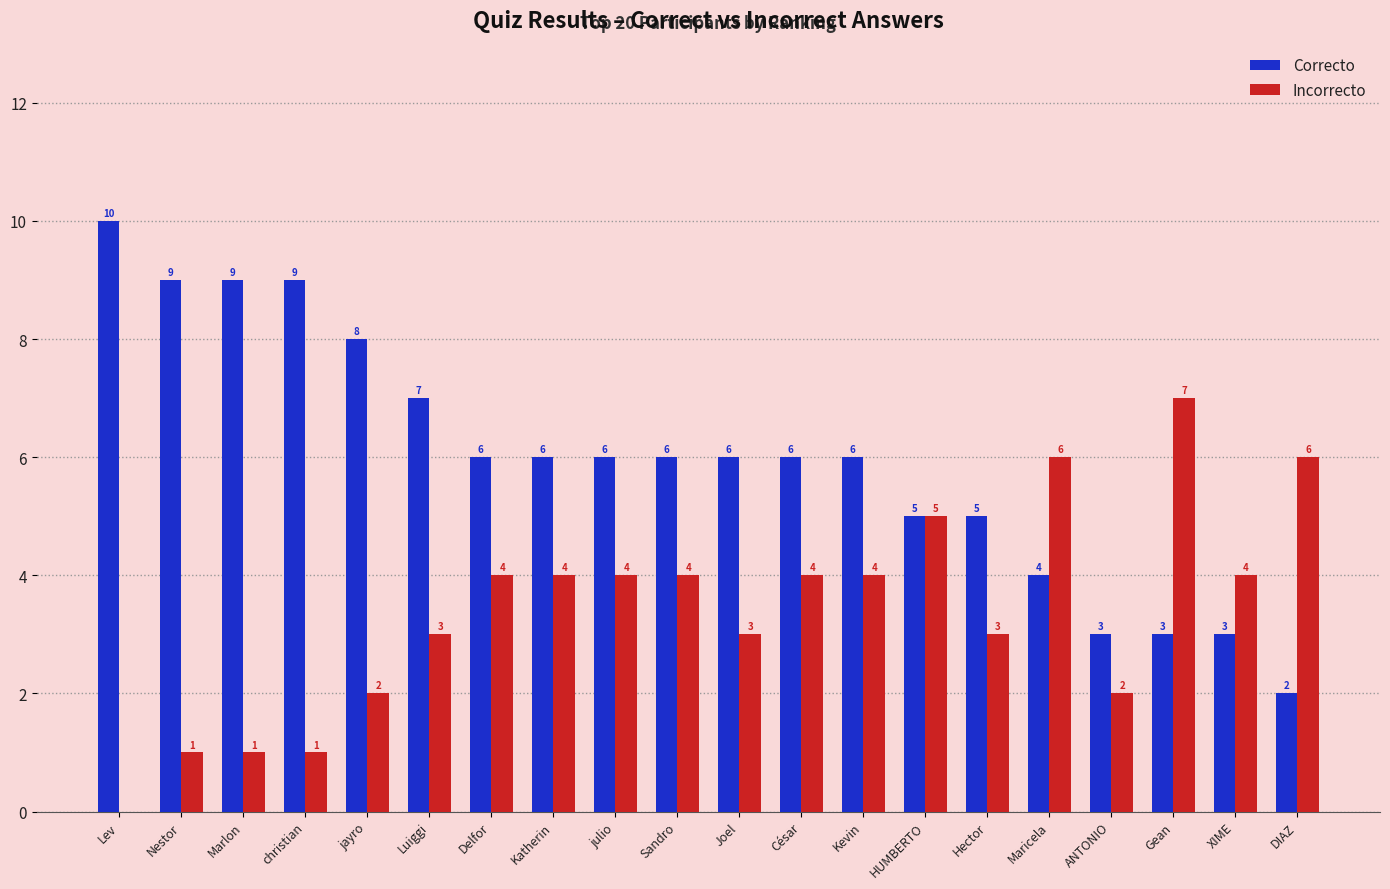

Read the Incorrecto value at Delfor.

4